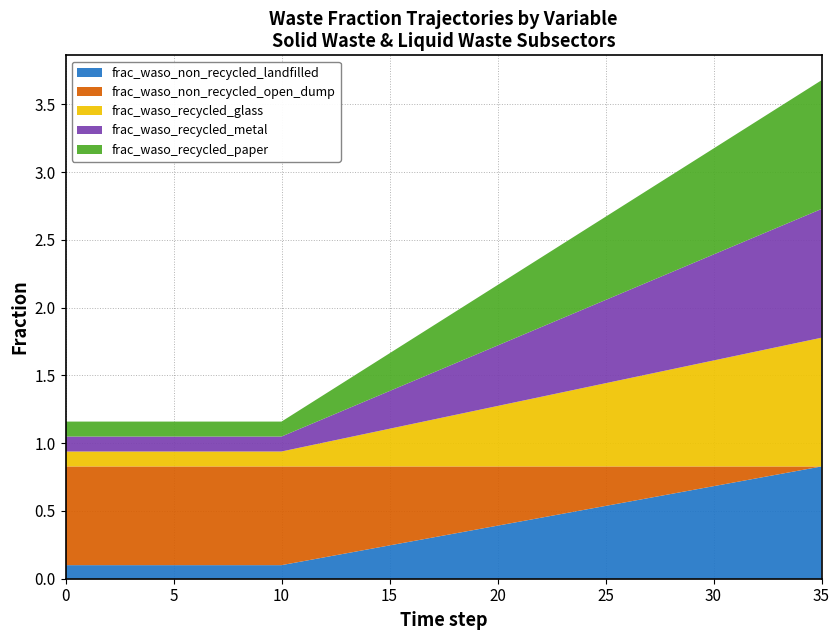

Reading left to right, extract all data points from this chart.

frac_waso_non_recycled_landfilled: 0=0.1	1=0.1	2=0.1	3=0.1	4=0.1	5=0.1	6=0.1	7=0.1	8=0.1	9=0.1	10=0.1	11=0.1	12=0.2	13=0.2	14=0.2	15=0.2	16=0.3	17=0.3	18=0.3	19=0.4	20=0.4	21=0.4	22=0.4	23=0.5	24=0.5	25=0.5	26=0.6	27=0.6	28=0.6	29=0.7	30=0.7	31=0.7	32=0.7	33=0.8	34=0.8	35=0.8
frac_waso_non_recycled_open_dump: 0=0.7	1=0.7	2=0.7	3=0.7	4=0.7	5=0.7	6=0.7	7=0.7	8=0.7	9=0.7	10=0.7	11=0.7	12=0.7	13=0.6	14=0.6	15=0.6	16=0.6	17=0.5	18=0.5	19=0.5	20=0.4	21=0.4	22=0.4	23=0.3	24=0.3	25=0.3	26=0.3	27=0.2	28=0.2	29=0.2	30=0.1	31=0.1	32=0.1	33=0.1	34=0.0	35=0.0
frac_waso_recycled_glass: 0=0.1	1=0.1	2=0.1	3=0.1	4=0.1	5=0.1	6=0.1	7=0.1	8=0.1	9=0.1	10=0.1	11=0.1	12=0.2	13=0.2	14=0.2	15=0.3	16=0.3	17=0.3	18=0.4	19=0.4	20=0.4	21=0.5	22=0.5	23=0.5	24=0.6	25=0.6	26=0.6	27=0.7	28=0.7	29=0.7	30=0.8	31=0.8	32=0.8	33=0.9	34=0.9	35=0.9
frac_waso_recycled_metal: 0=0.1	1=0.1	2=0.1	3=0.1	4=0.1	5=0.1	6=0.1	7=0.1	8=0.1	9=0.1	10=0.1	11=0.1	12=0.2	13=0.2	14=0.2	15=0.3	16=0.3	17=0.3	18=0.4	19=0.4	20=0.4	21=0.5	22=0.5	23=0.5	24=0.6	25=0.6	26=0.6	27=0.7	28=0.7	29=0.7	30=0.8	31=0.8	32=0.8	33=0.9	34=0.9	35=0.9
frac_waso_recycled_paper: 0=0.1	1=0.1	2=0.1	3=0.1	4=0.1	5=0.1	6=0.1	7=0.1	8=0.1	9=0.1	10=0.1	11=0.1	12=0.2	13=0.2	14=0.2	15=0.3	16=0.3	17=0.3	18=0.4	19=0.4	20=0.4	21=0.5	22=0.5	23=0.5	24=0.6	25=0.6	26=0.6	27=0.7	28=0.7	29=0.7	30=0.8	31=0.8	32=0.8	33=0.9	34=0.9	35=0.9